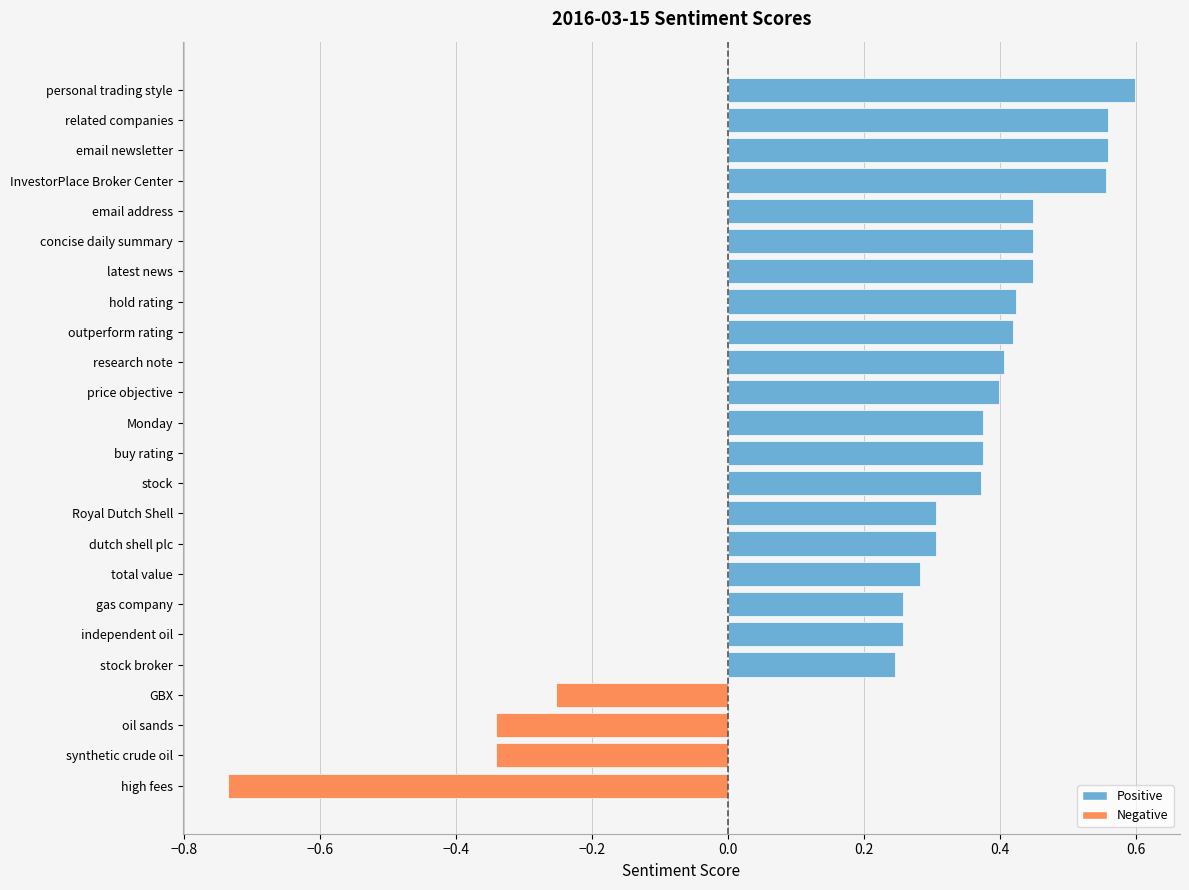

The chart shows a value of 0.4 at concise daily summary. True or false?

True